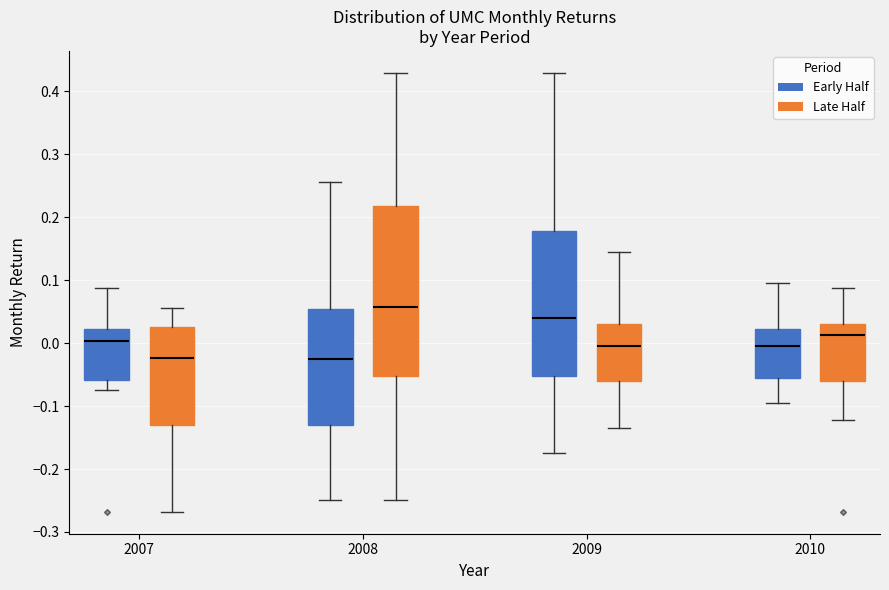

Reading left to right, read every box against the y-axis: the position of its median line, the range the box covers, and the ends of its whiskers. The values are not printed on the chart, so give them approximately, as read against the axis.

2007 (Early Half): median 0.00, box -0.06 to 0.02, whiskers -0.07 to 0.09
2007 (Late Half): median -0.02, box -0.13 to 0.03, whiskers -0.27 to 0.06
2008 (Early Half): median -0.02, box -0.13 to 0.05, whiskers -0.25 to 0.26
2008 (Late Half): median 0.06, box -0.05 to 0.22, whiskers -0.25 to 0.43
2009 (Early Half): median 0.04, box -0.05 to 0.18, whiskers -0.17 to 0.43
2009 (Late Half): median 0.00, box -0.06 to 0.03, whiskers -0.13 to 0.14
2010 (Early Half): median 0.00, box -0.06 to 0.02, whiskers -0.10 to 0.10
2010 (Late Half): median 0.01, box -0.06 to 0.03, whiskers -0.12 to 0.09